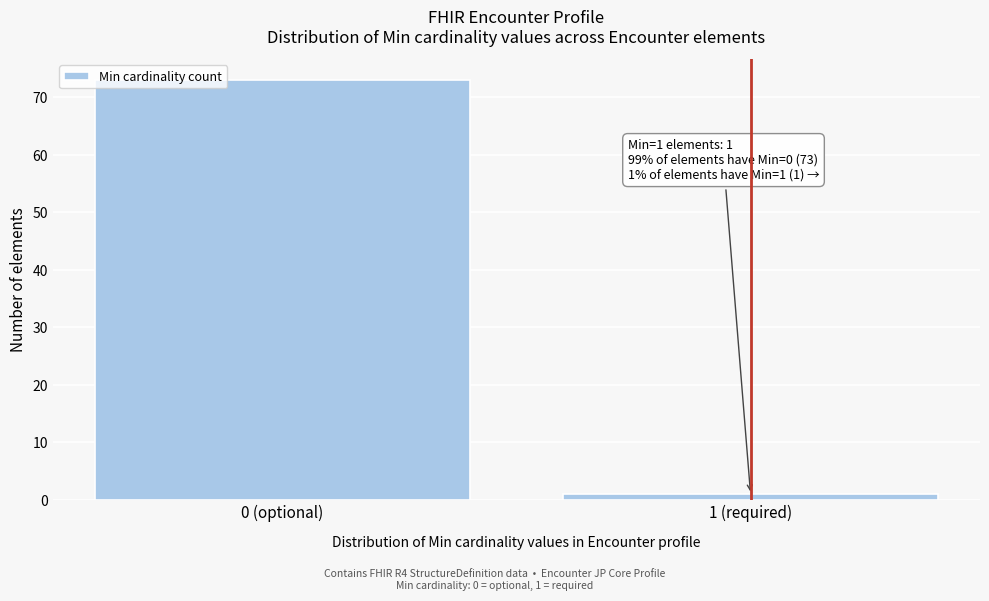

Reading left to right, transcribe all the data shown in this chart.

73	1